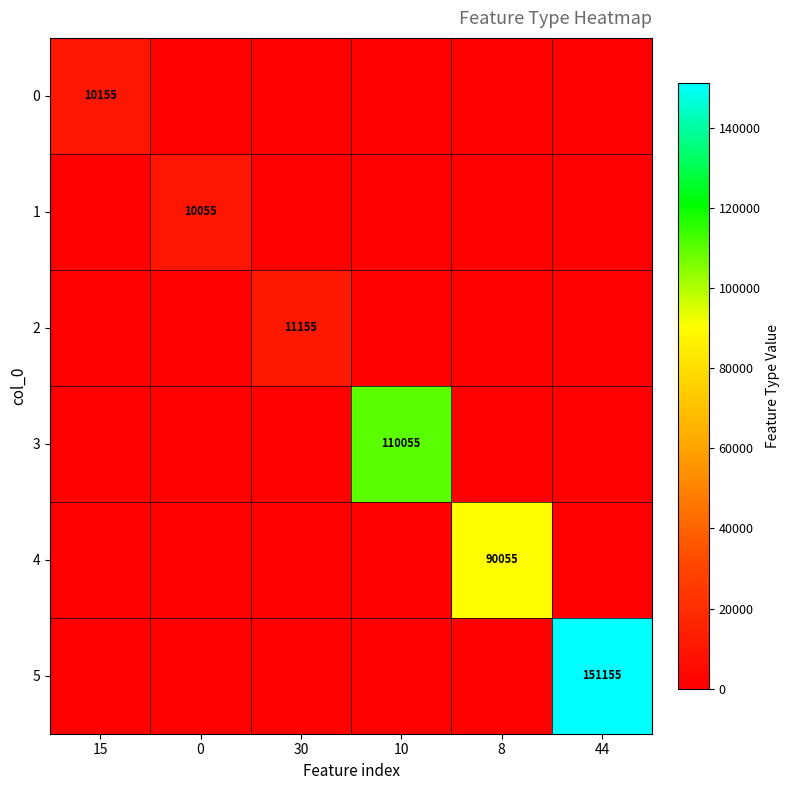

How many values in 0 are above zero?

1